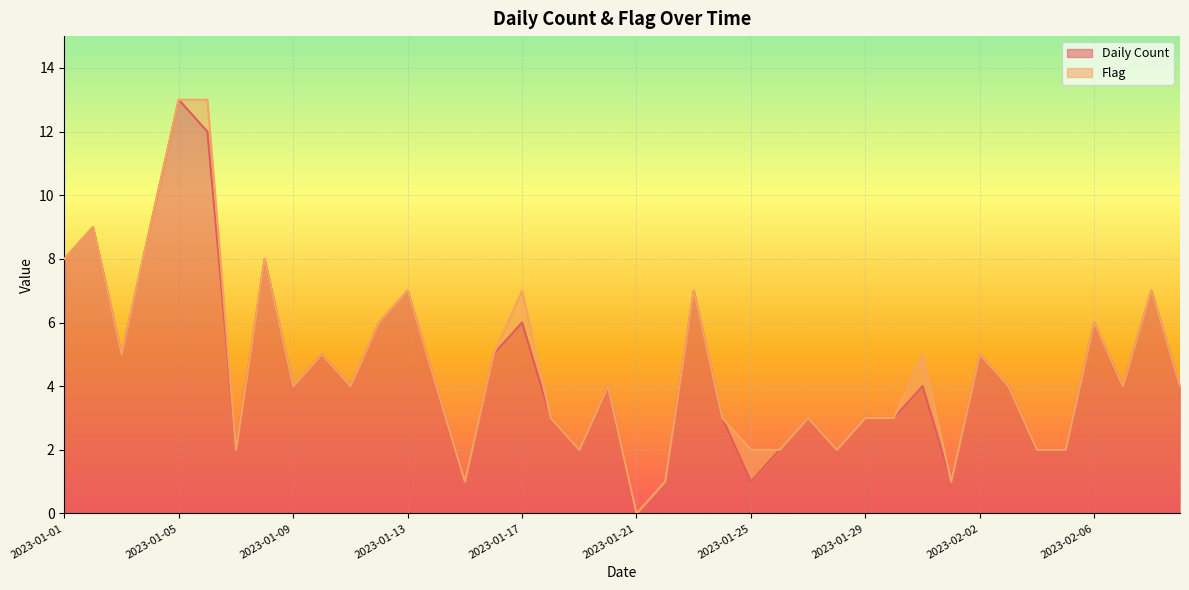

List the labels in order of value, smallest first.

2023-01-21, 2023-01-15, 2023-01-22, 2023-01-25, 2023-02-01, 2023-01-07, 2023-01-19, 2023-01-26, 2023-01-28, 2023-02-04, 2023-02-05, 2023-01-18, 2023-01-24, 2023-01-27, 2023-01-29, 2023-01-30, 2023-01-09, 2023-01-11, 2023-01-14, 2023-01-20, 2023-01-31, 2023-02-03, 2023-02-07, 2023-02-09, 2023-01-03, 2023-01-10, 2023-01-16, 2023-02-02, 2023-01-12, 2023-01-17, 2023-02-06, 2023-01-13, 2023-01-23, 2023-02-08, 2023-01-01, 2023-01-08, 2023-01-02, 2023-01-04, 2023-01-06, 2023-01-05